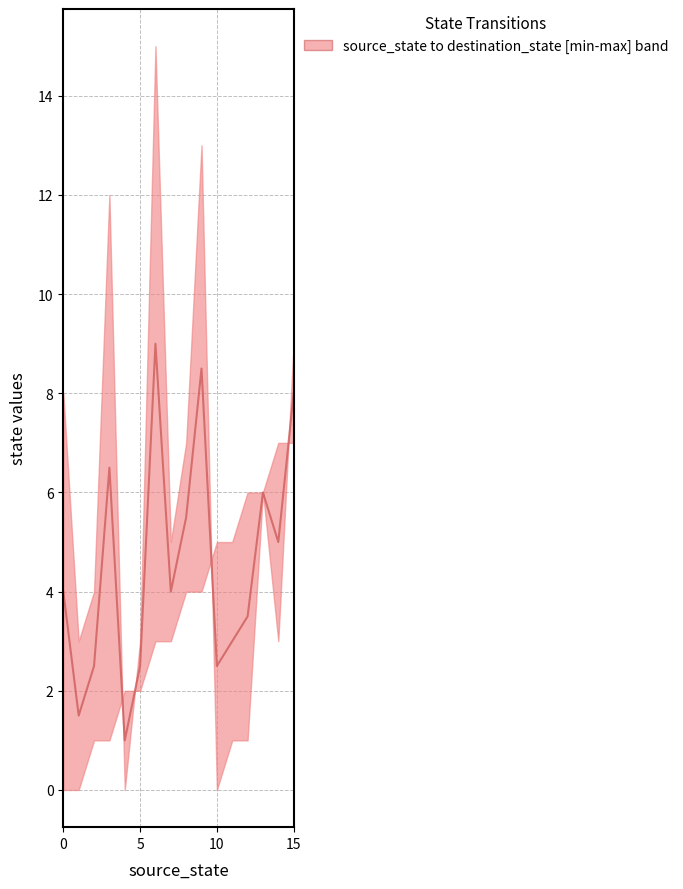

True or false: the data shows 1.4 at 0.

False